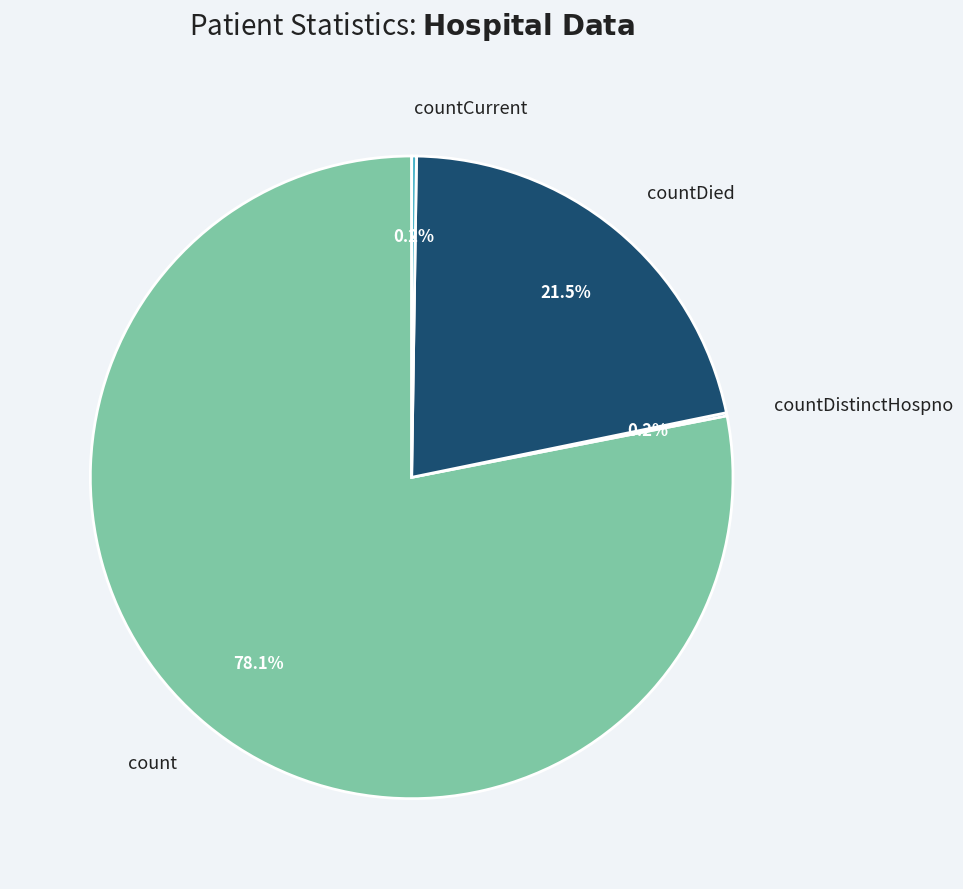

What is the majority slice?

count